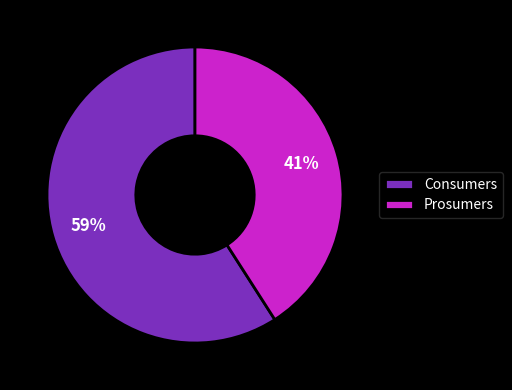

Which slice represents more than half of the pie?

Consumers